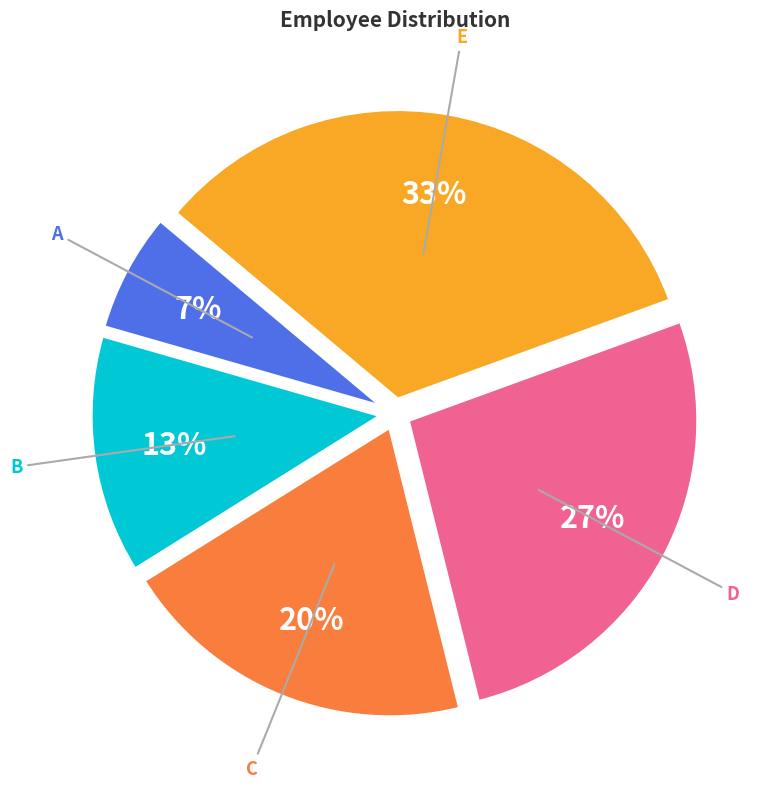

Rank the categories by value from lowest to highest.

A, B, C, D, E